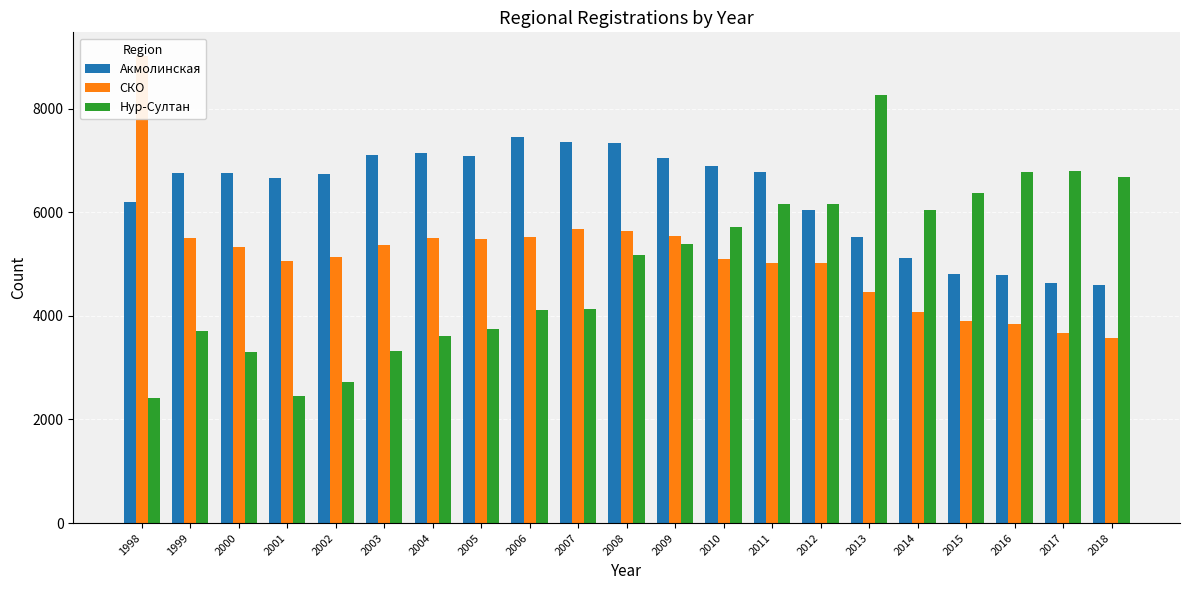

What is the smallest value displayed?

2412